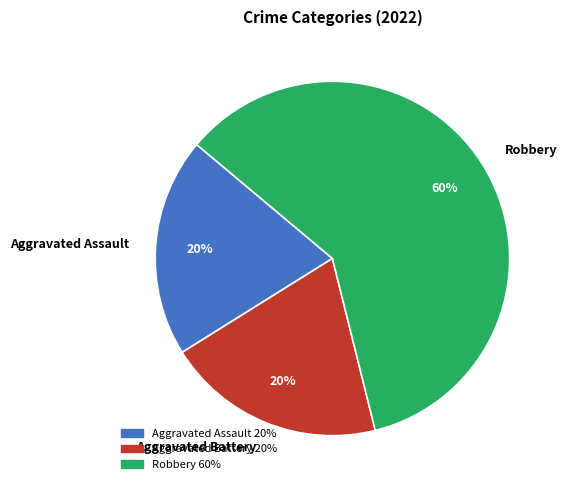

Does Robbery represent more than half of the total?

Yes